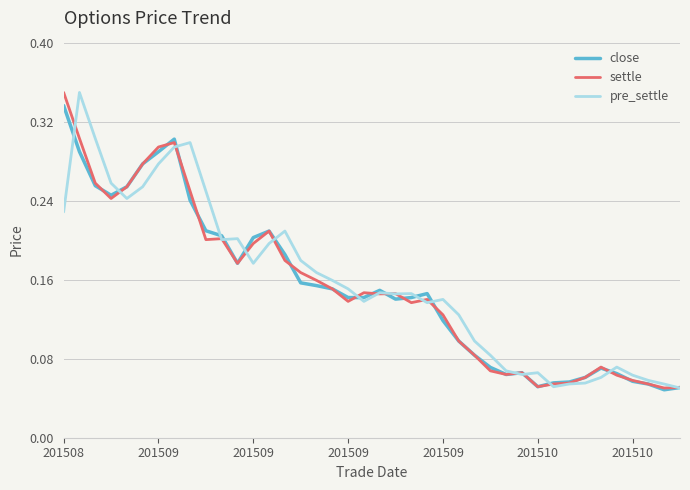

What is the sum of all pre_settle values?

6.3